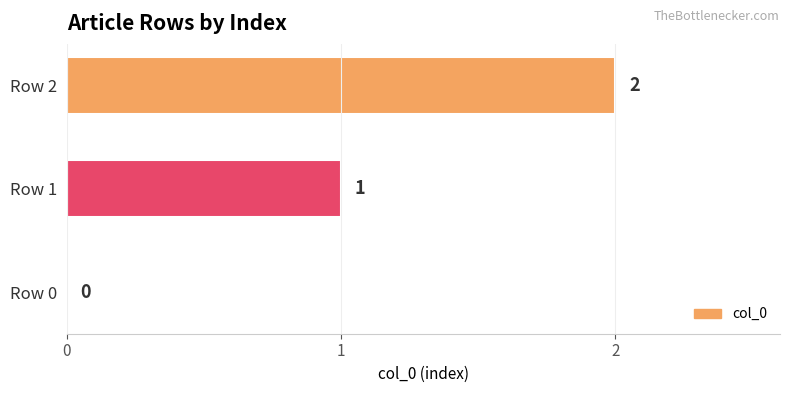

What is the sum of all values?

3